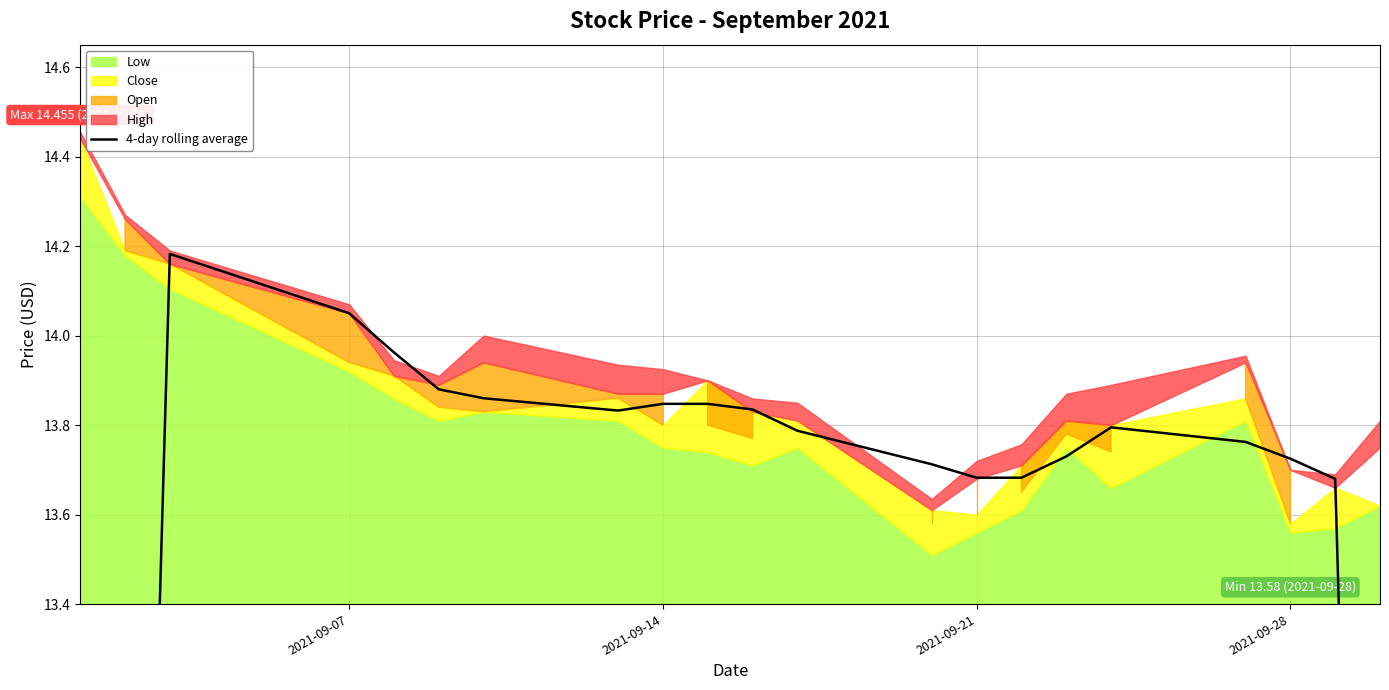

What is the value of the 20th point from the left?

13.7